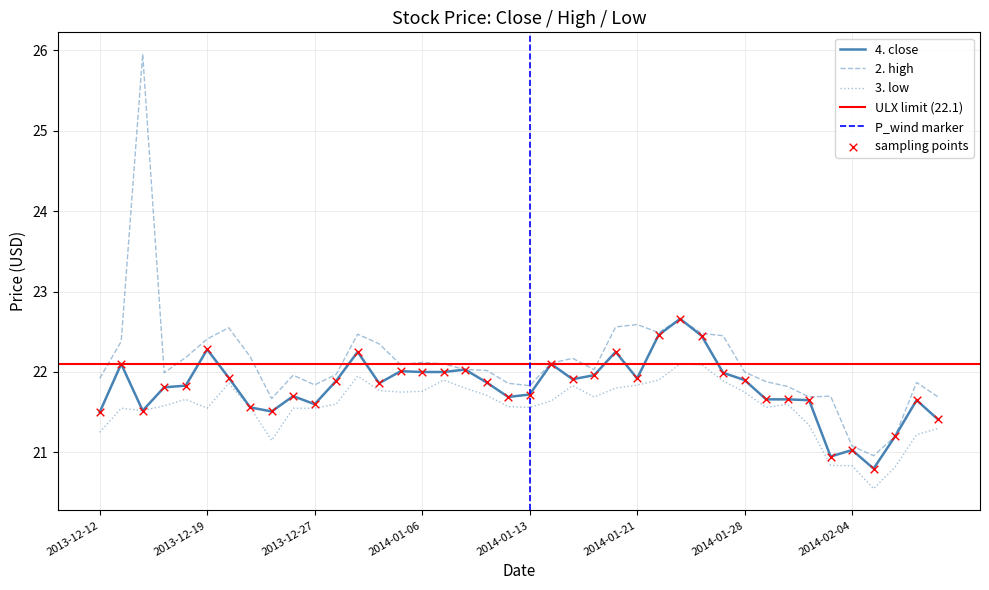

Is the value of 2. high at 2013-12-12 greater than the value of 4. close at 2014-01-15?

Yes